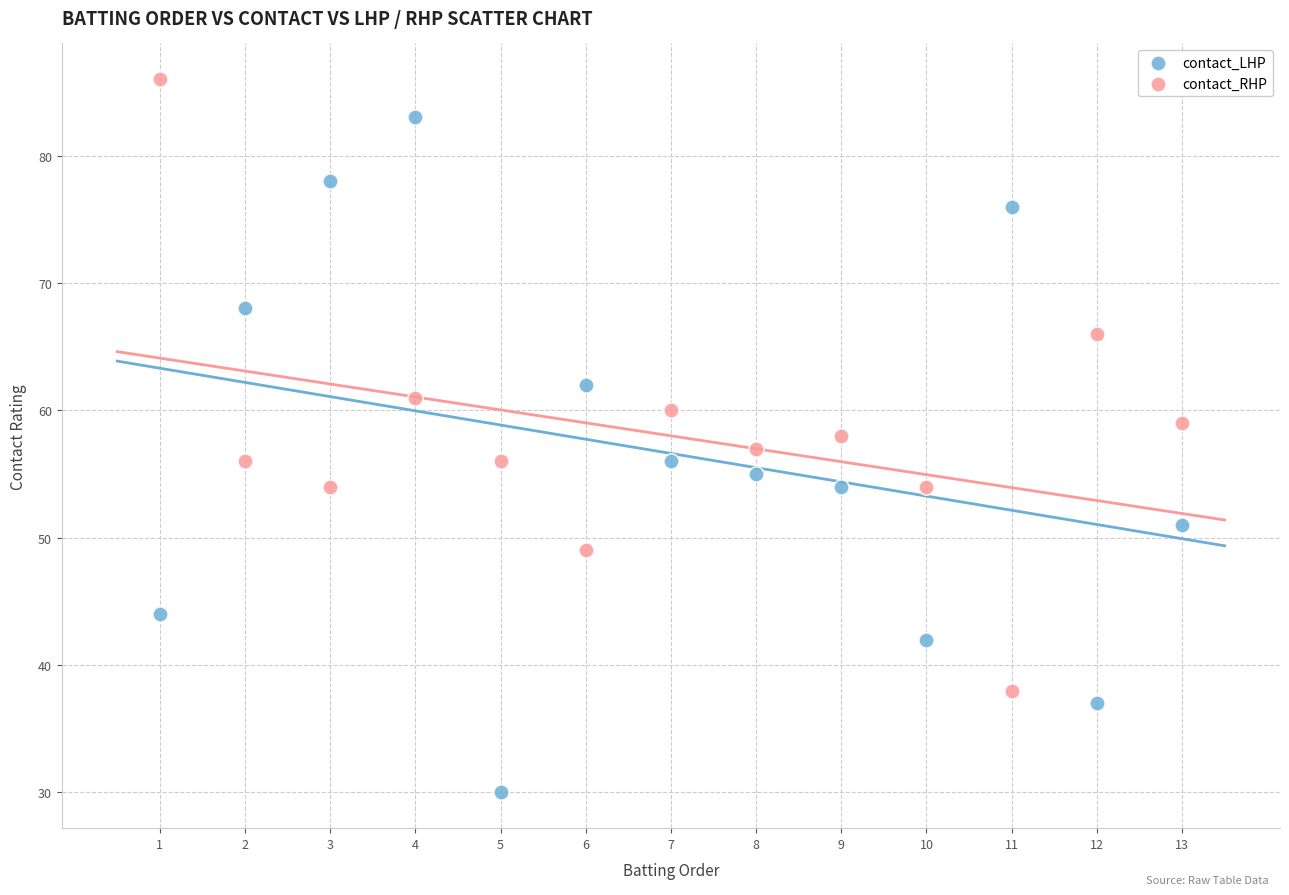

Which series has the widest spread of Y values?

contact_LHP